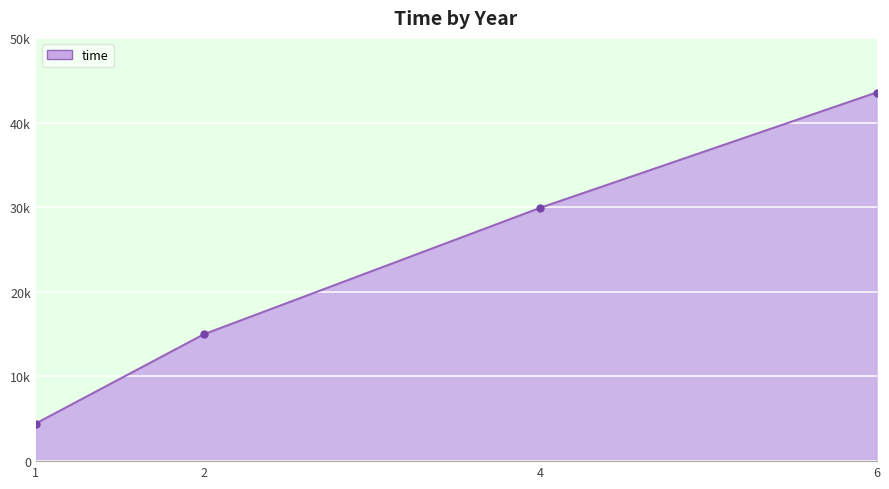

Is this an area chart (filled region under the line)?

Yes